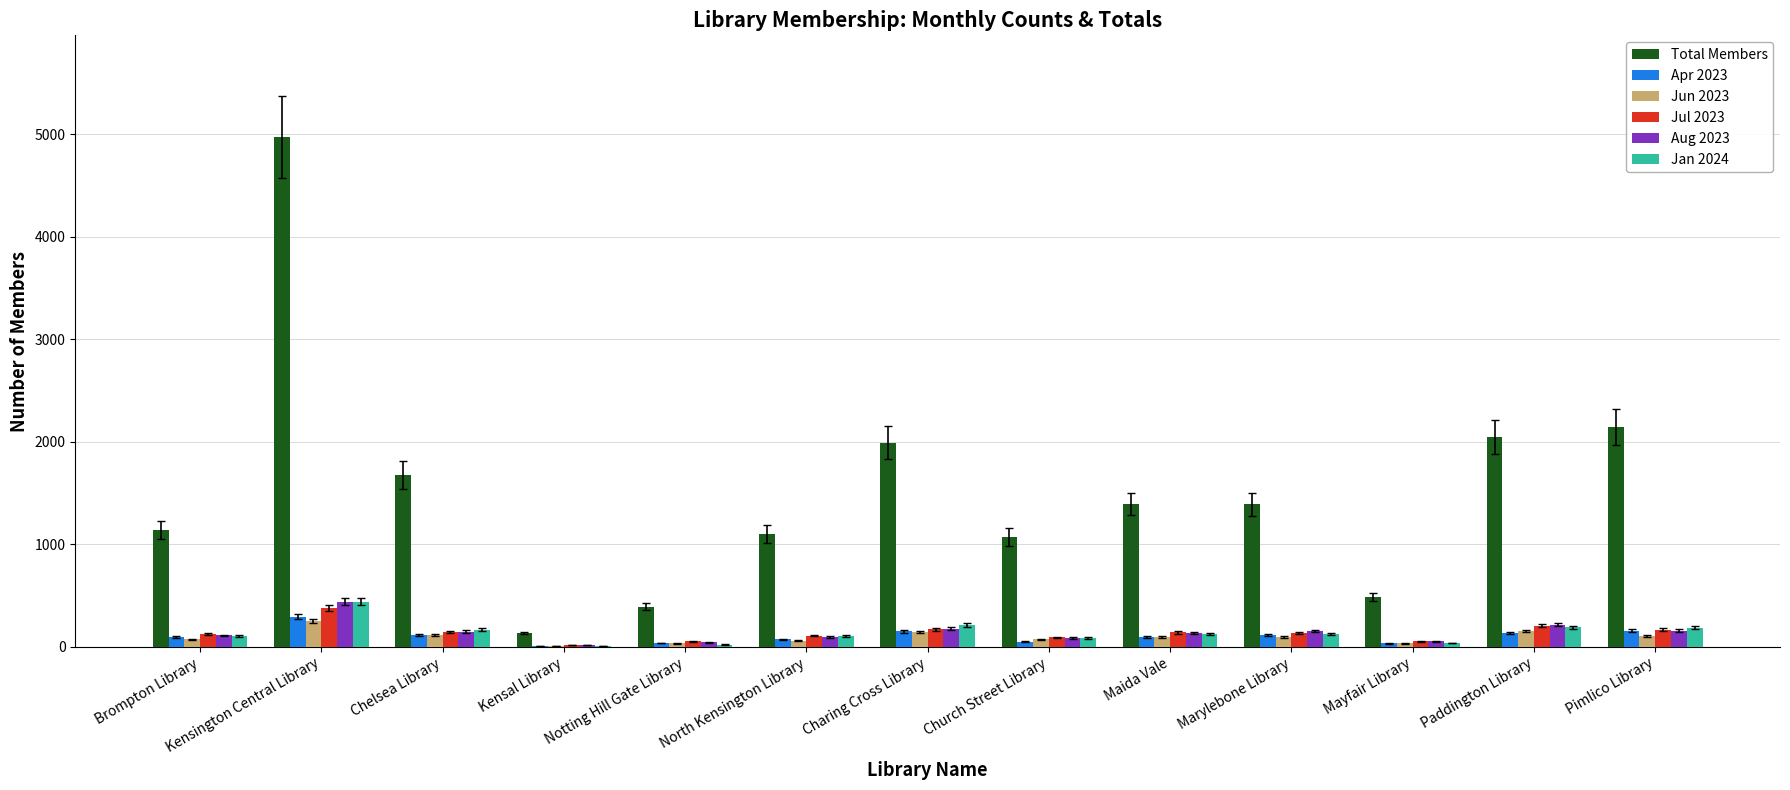

The value of Total Members at Charing Cross Library is 3542. True or false?

False